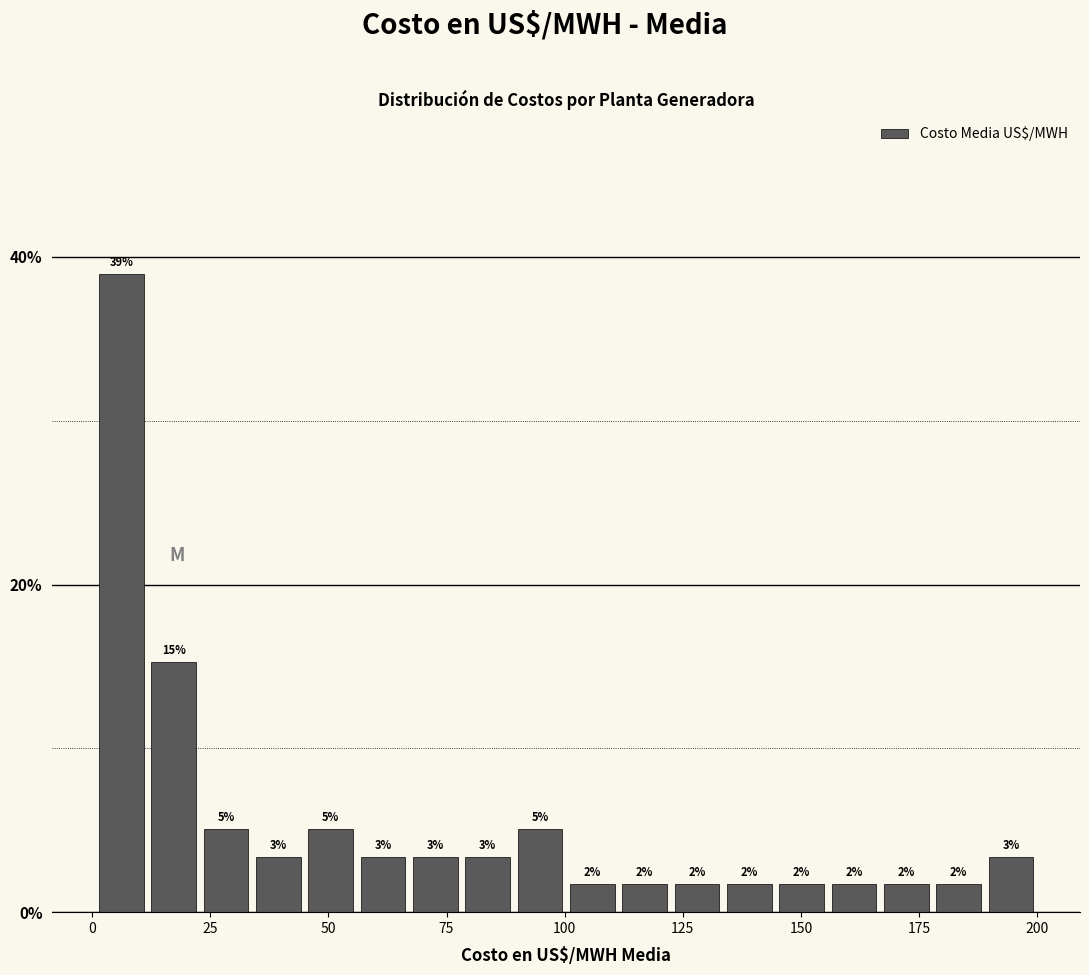

Read against the x-axis, roughly where is the centre of the tallest bar?

5